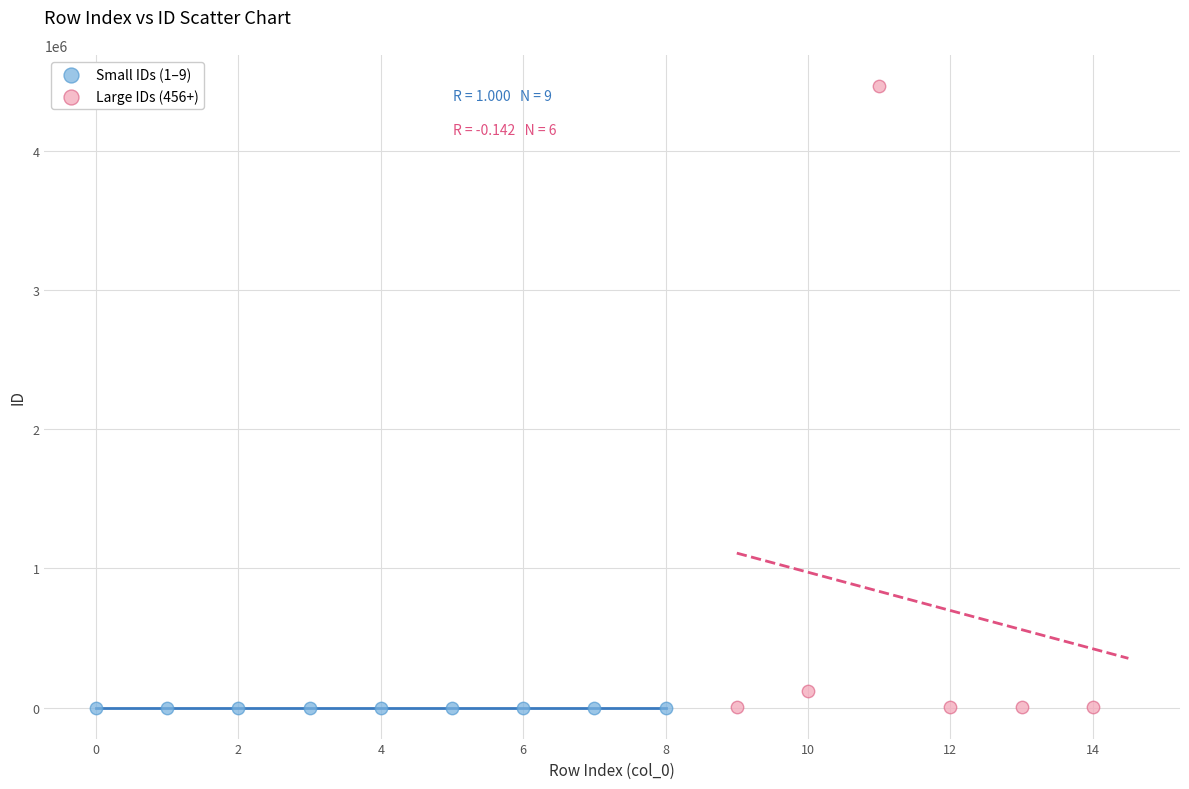

Which series reaches the maximum Y coordinate?

Large IDs (456+)